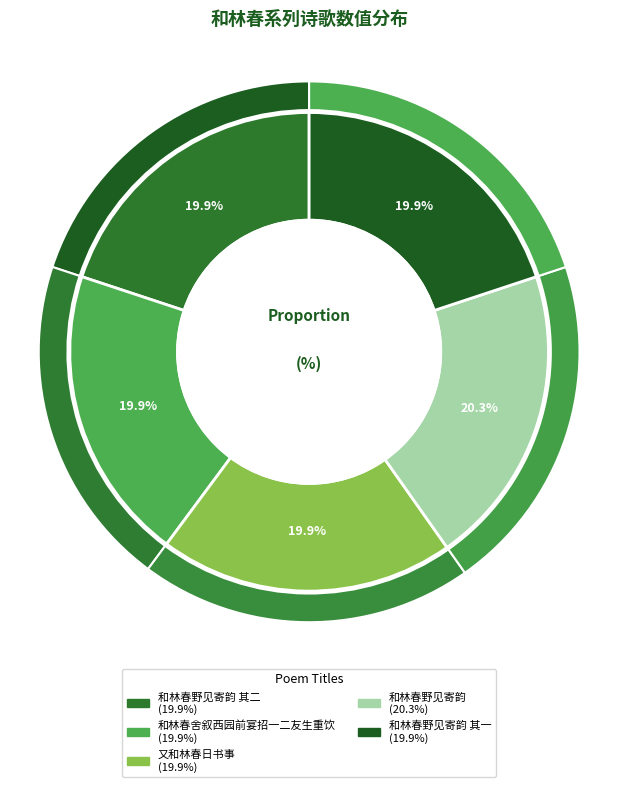

What is the largest slice in the pie chart?

和林春野见寄韵